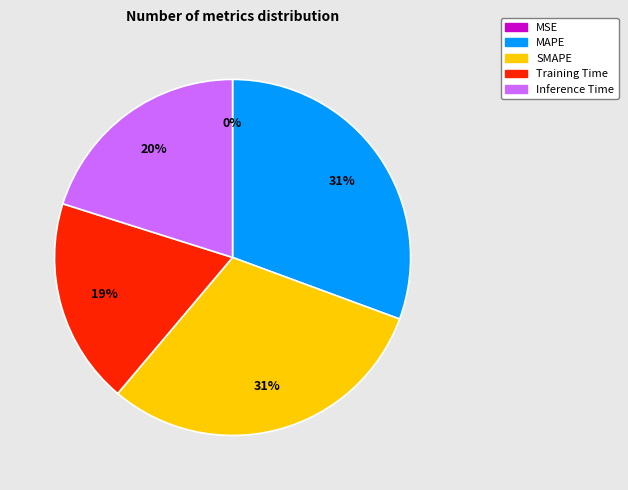

Is it true that SMAPE is 36% of the pie?

False